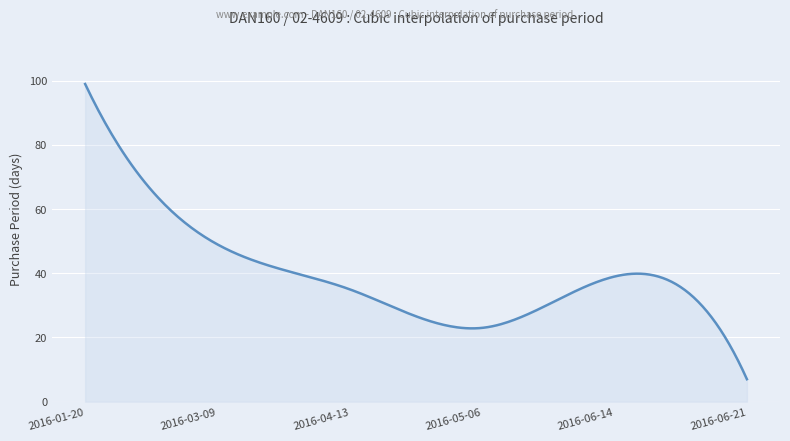

What is the sum of all values?

11977.1